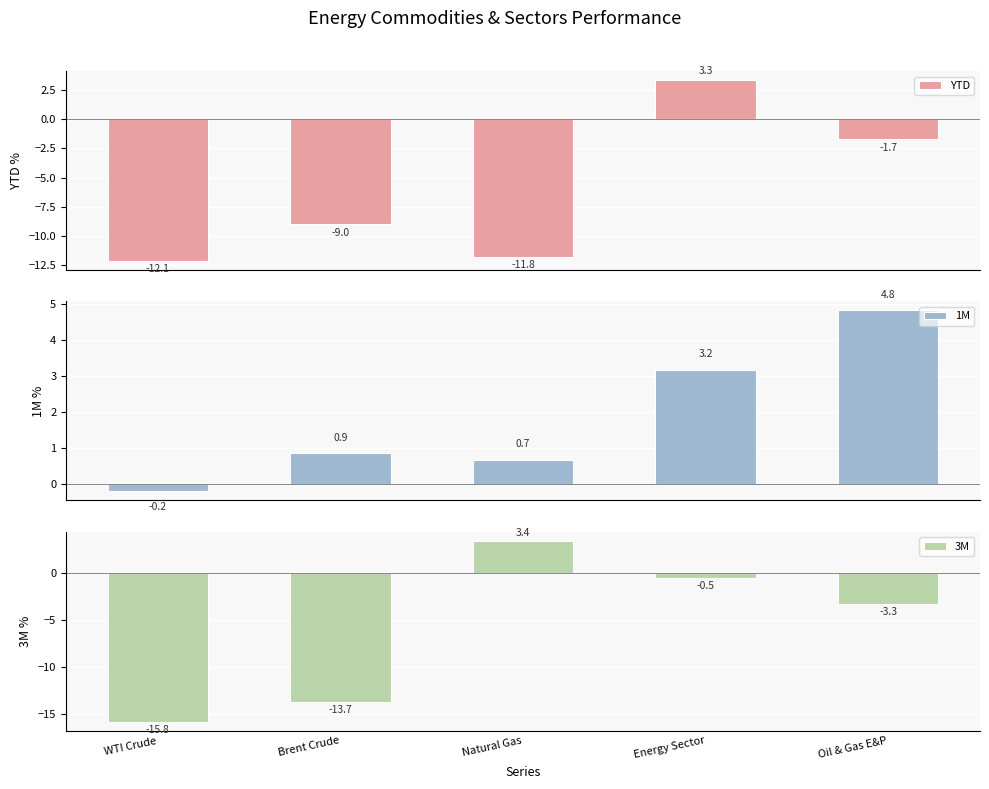

At which category is the sum across all series the highest?

Energy Sector